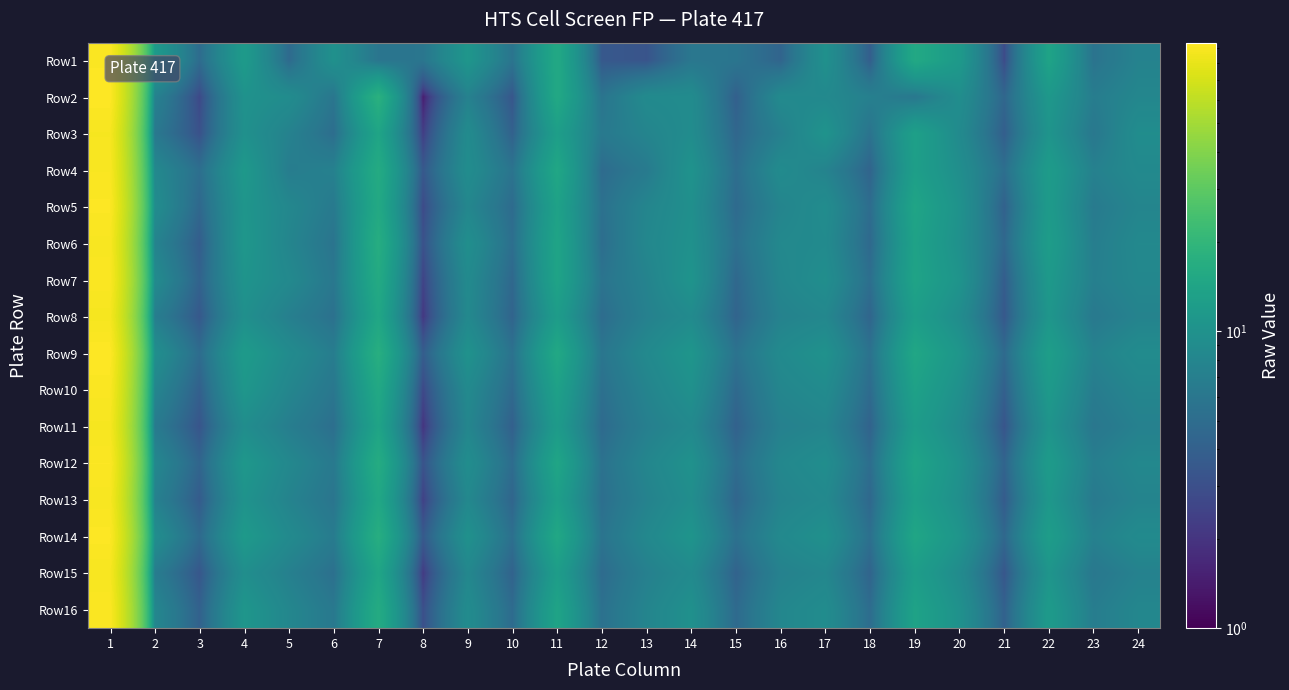

What is the difference between the highest and lowest values at 1?

5.6